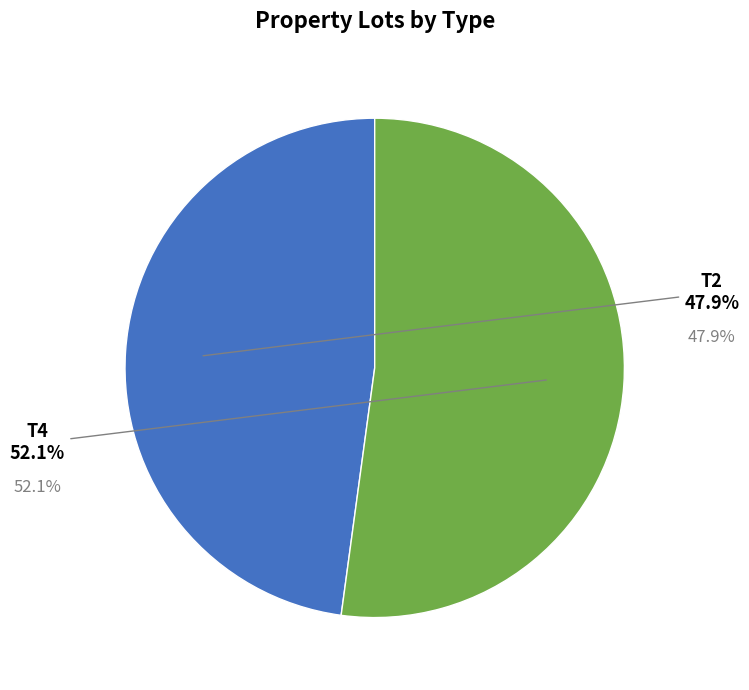

Is there a majority slice in this chart?

Yes